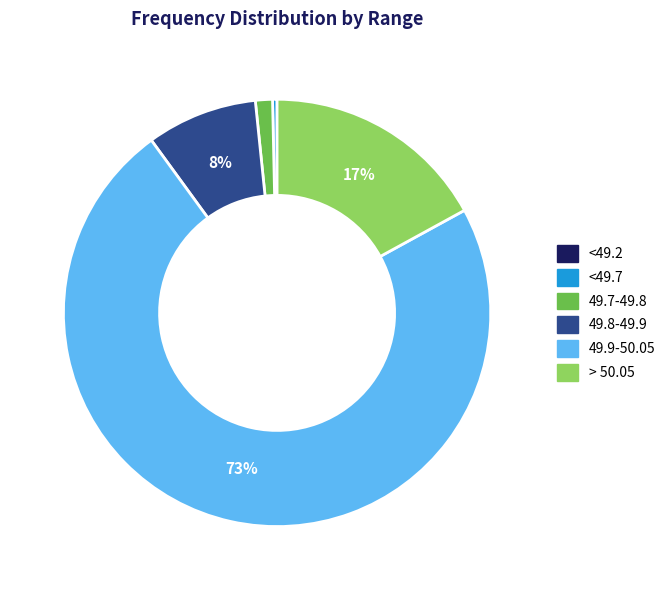

True or false: > 50.05 accounts for 17% of the total.

True